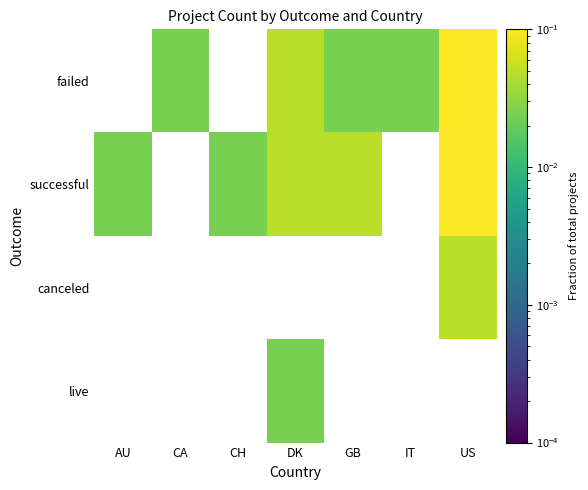

The value of failed at GB is 0.0. True or false?

False